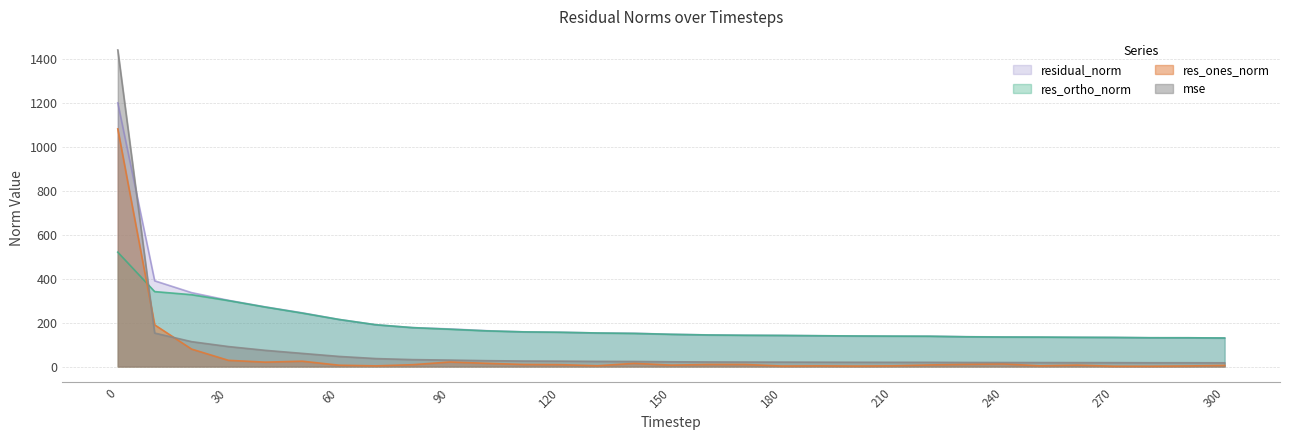

What is the difference between the residual_norm values at 70 and 0?

1010.4